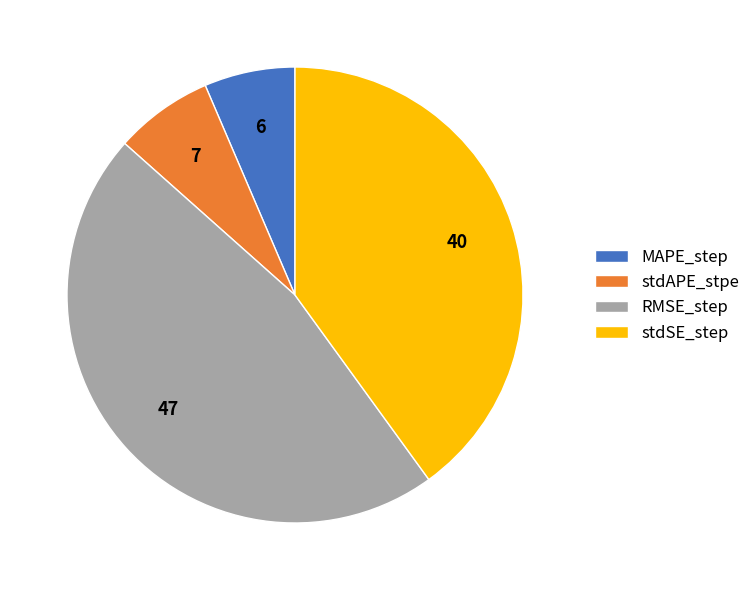

Does MAPE_step account for over 50% of the chart?

No